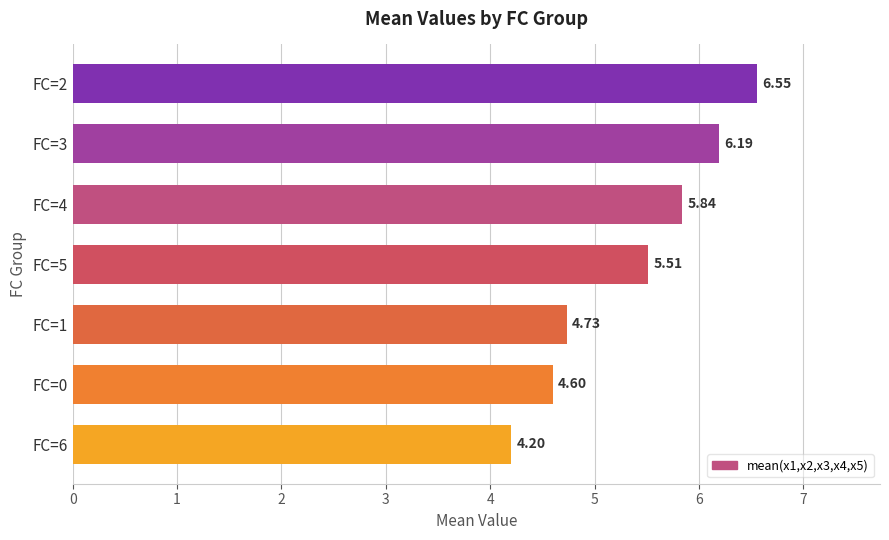

Rank the categories by value from lowest to highest.

FC=6, FC=0, FC=1, FC=5, FC=4, FC=3, FC=2